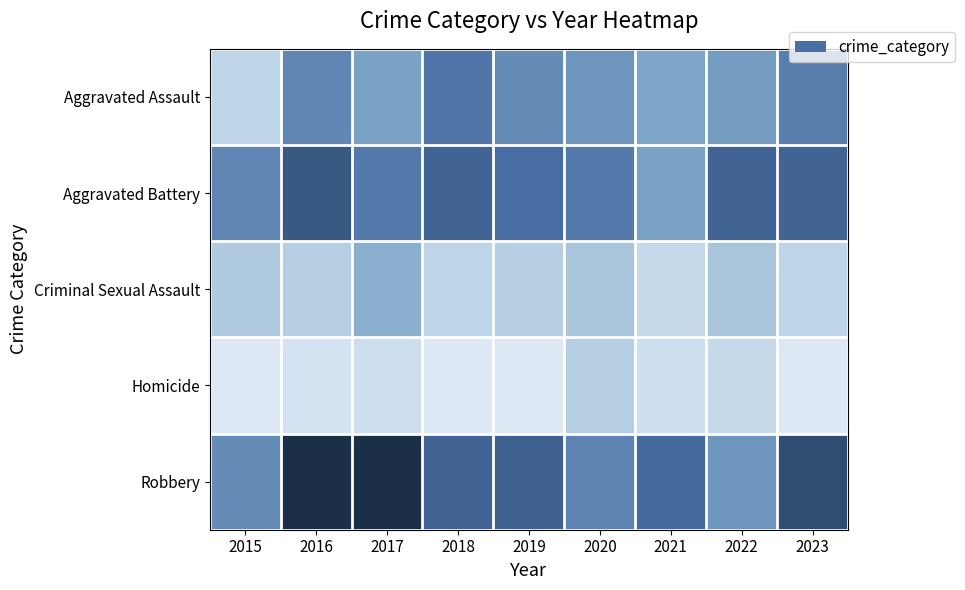

Reading left to right, what are all the values shown in this chart?

Aggravated Assault: 2015=5	2016=21	2017=15	2018=25	2019=20	2020=18	2021=14	2022=16	2023=23
Aggravated Battery: 2015=21	2016=34	2017=24	2018=30	2019=27	2020=24	2021=15	2022=30	2023=30
Criminal Sexual Assault: 2015=7	2016=6	2017=12	2018=5	2019=6	2020=8	2021=4	2022=8	2023=5
Homicide: 2015=1	2016=2	2017=3	2018=1	2019=1	2020=6	2021=3	2022=4	2023=1
Robbery: 2015=20	2016=51	2017=52	2018=30	2019=31	2020=22	2021=28	2022=18	2023=38